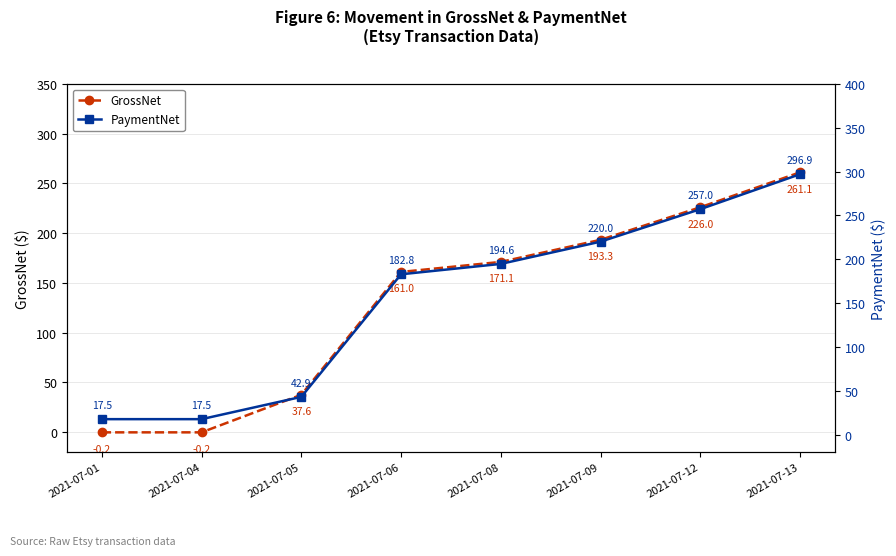

The PaymentNet series shows 529.7 at 2021-07-13. True or false?

False